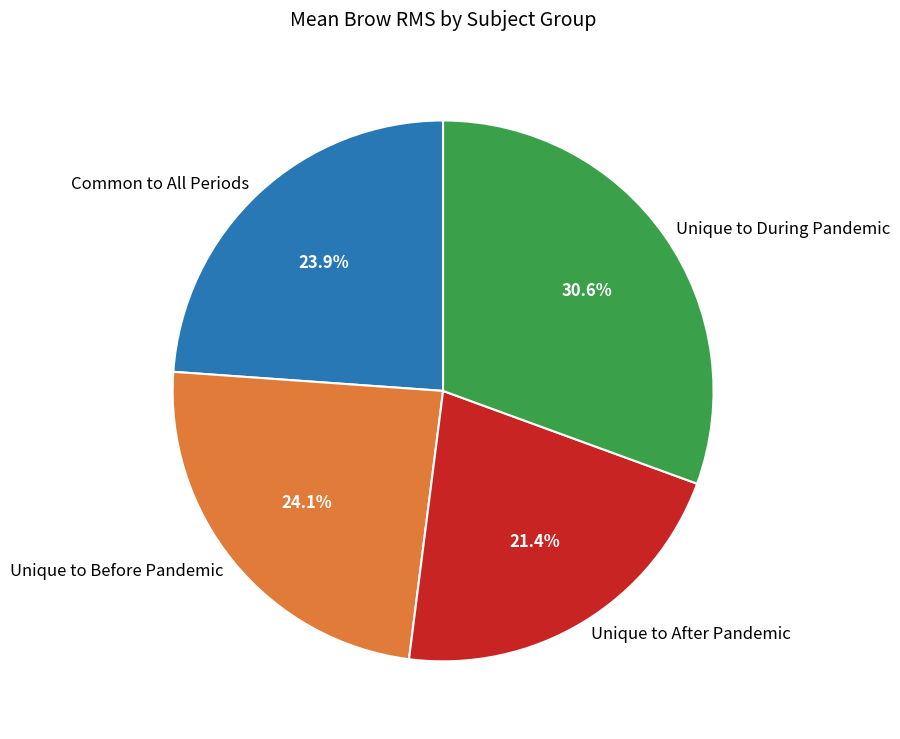

Approximately how many times larger is the value at Common to All Periods compared to Unique to After Pandemic?

1.1